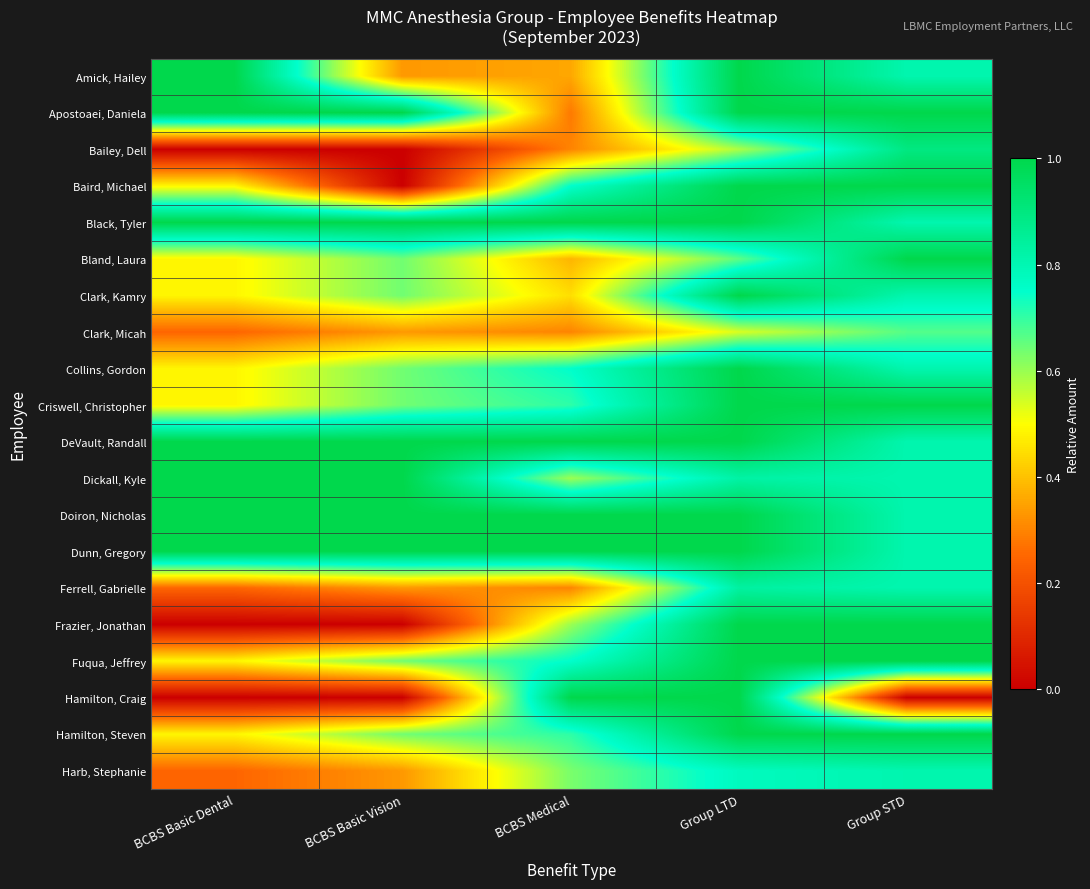

Between BCBS Basic Dental and BCBS Medical, which is larger?

BCBS Basic Dental